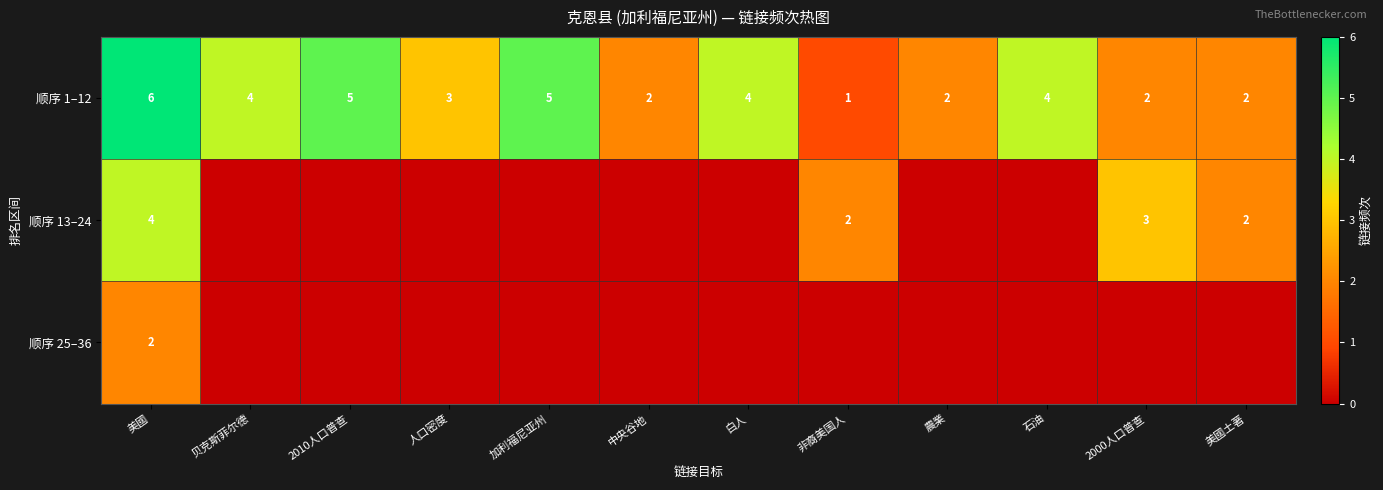

What is the sum of all 顺序 1–12 values?

40